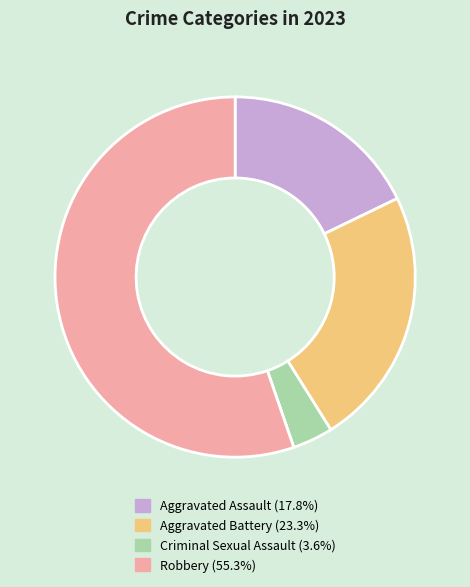

Does any single category account for the majority?

Yes